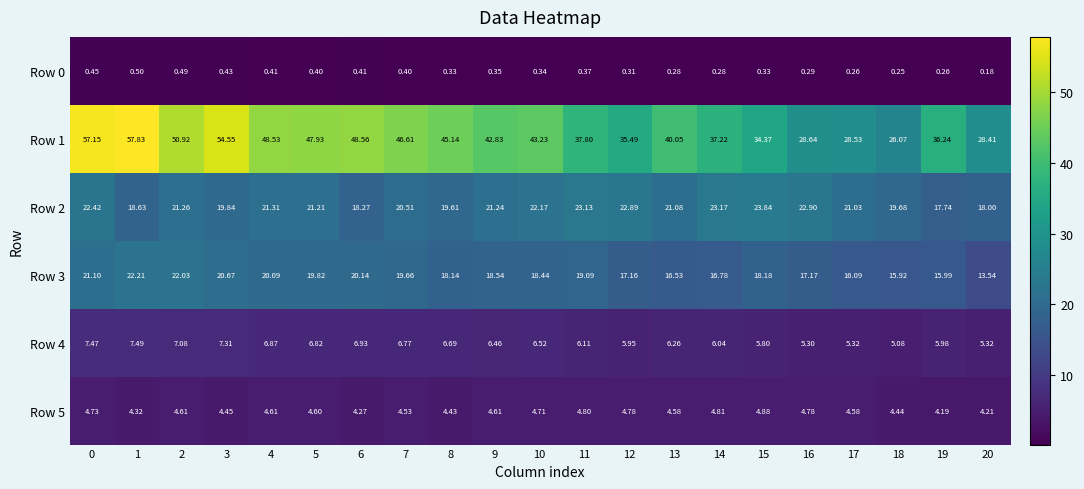

Is the value of Row 3 at 2 greater than the value of Row 2 at 10?

No